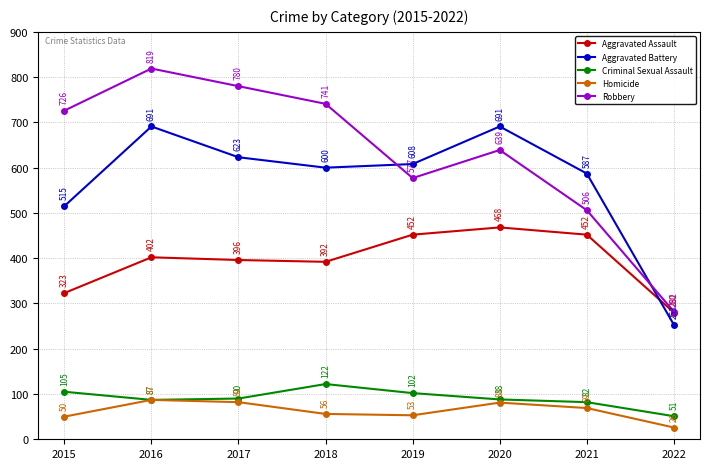

Reading left to right, transcribe all the data shown in this chart.

Aggravated Assault: 2015=323	2016=402	2017=396	2018=392	2019=452	2020=468	2021=452	2022=280
Aggravated Battery: 2015=515	2016=691	2017=623	2018=600	2019=608	2020=691	2021=587	2022=253
Criminal Sexual Assault: 2015=105	2016=87	2017=90	2018=122	2019=102	2020=88	2021=82	2022=51
Homicide: 2015=50	2016=87	2017=82	2018=56	2019=53	2020=81	2021=69	2022=26
Robbery: 2015=726	2016=819	2017=780	2018=741	2019=577	2020=639	2021=506	2022=282